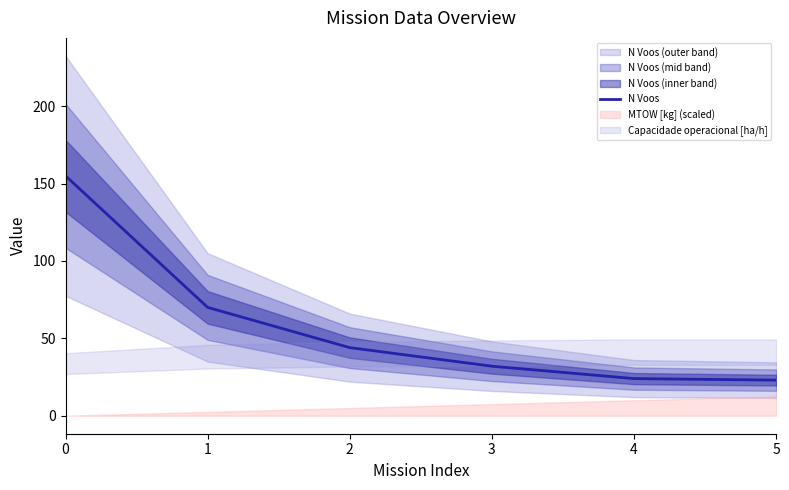

Approximately how many times larger is the value at 5 compared to 2?

0.5